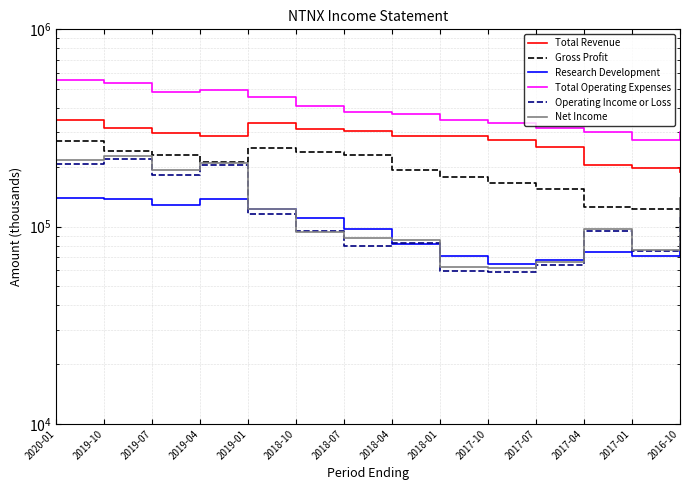

Rank the series by their maximum value, from highest to lowest.

Total Operating Expenses, Total Revenue, Gross Profit, Net Income, Operating Income or Loss, Research Development